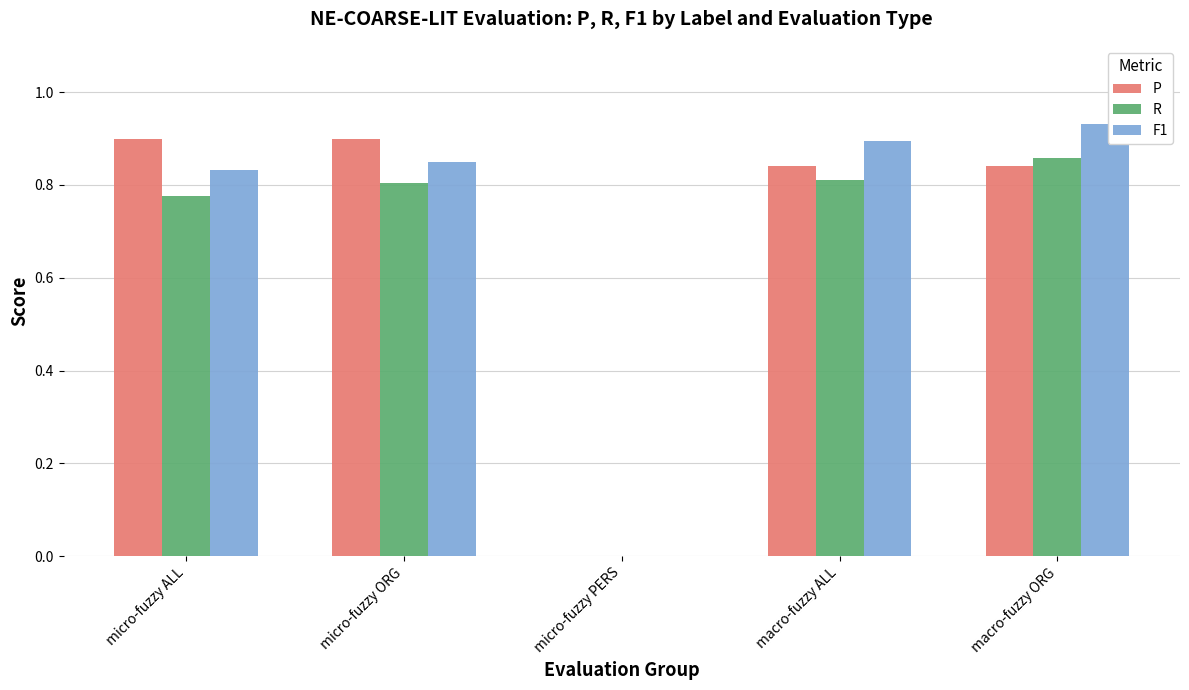

The value of P at micro-fuzzy ORG is 0.9. True or false?

True